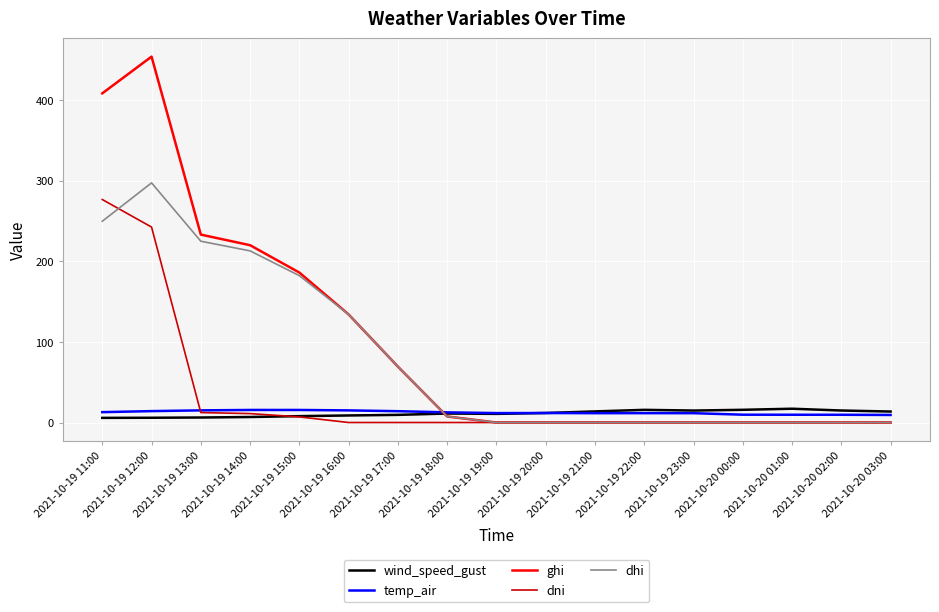

At which label is dhi closest to 148?

2021-10-19 16:00